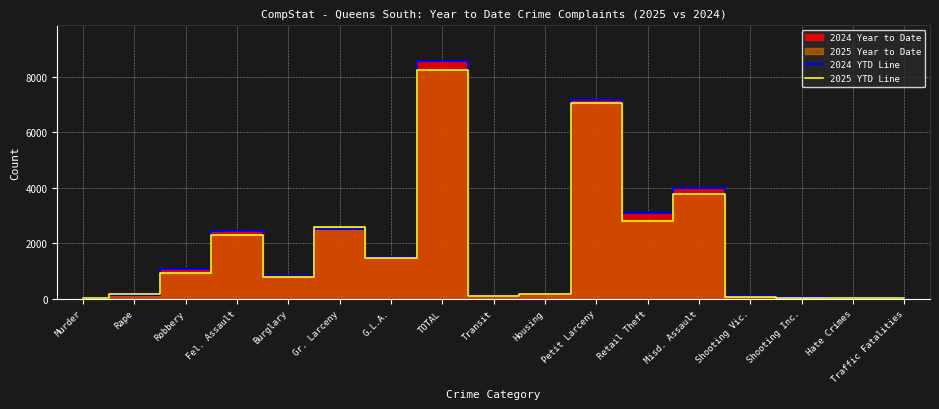

In 2025 YTD Line, how many points are lower than both neighbors (excluding endpoints)?

4